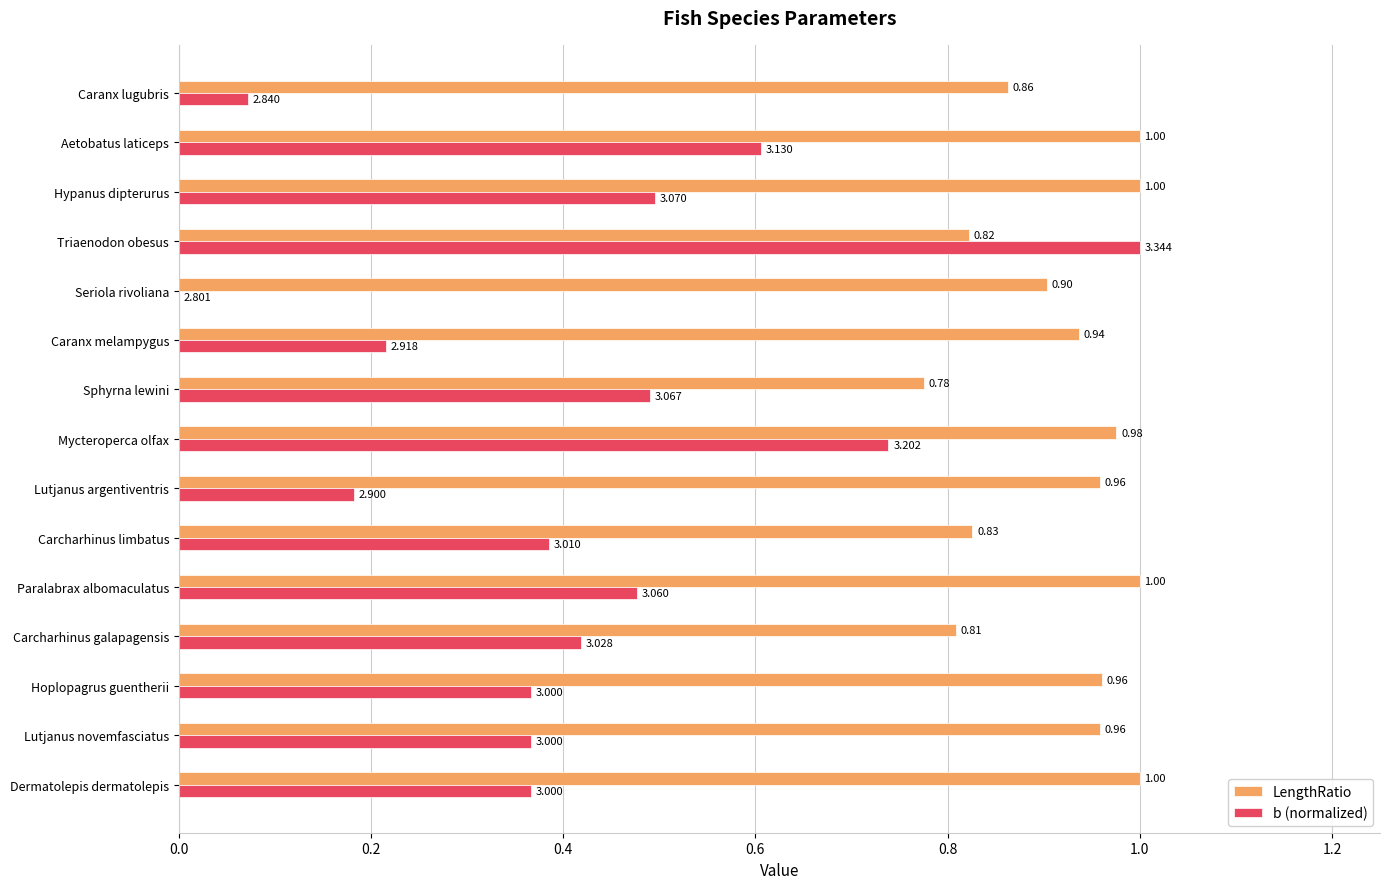

Which series changed the most between Sphyrna lewini and Caranx lugubris?

b (normalized)